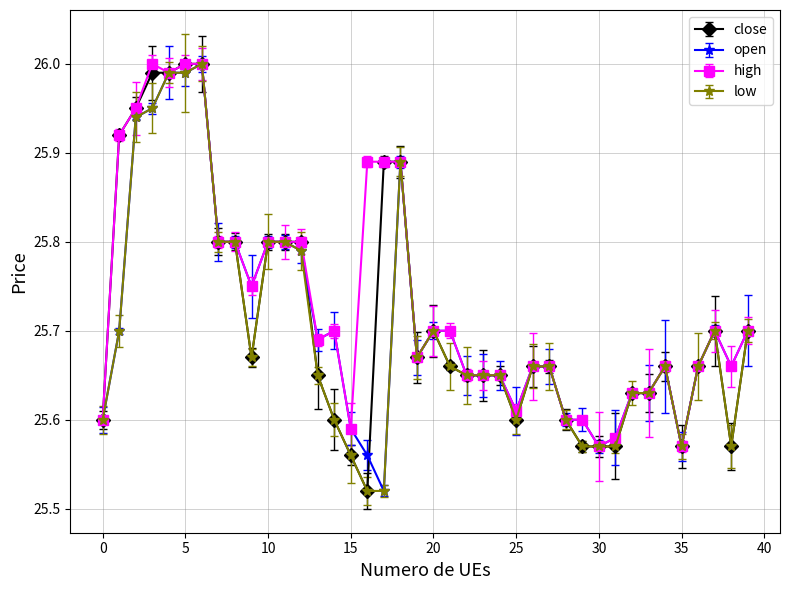

True or false: high has more than 1 interior local peaks.

True